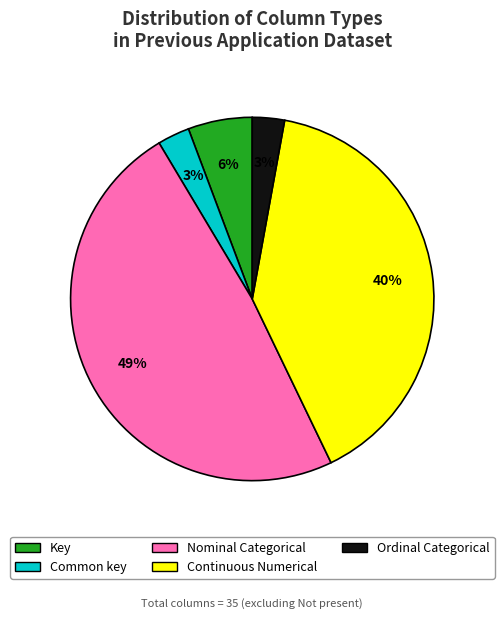

Is Key the majority of the pie?

No